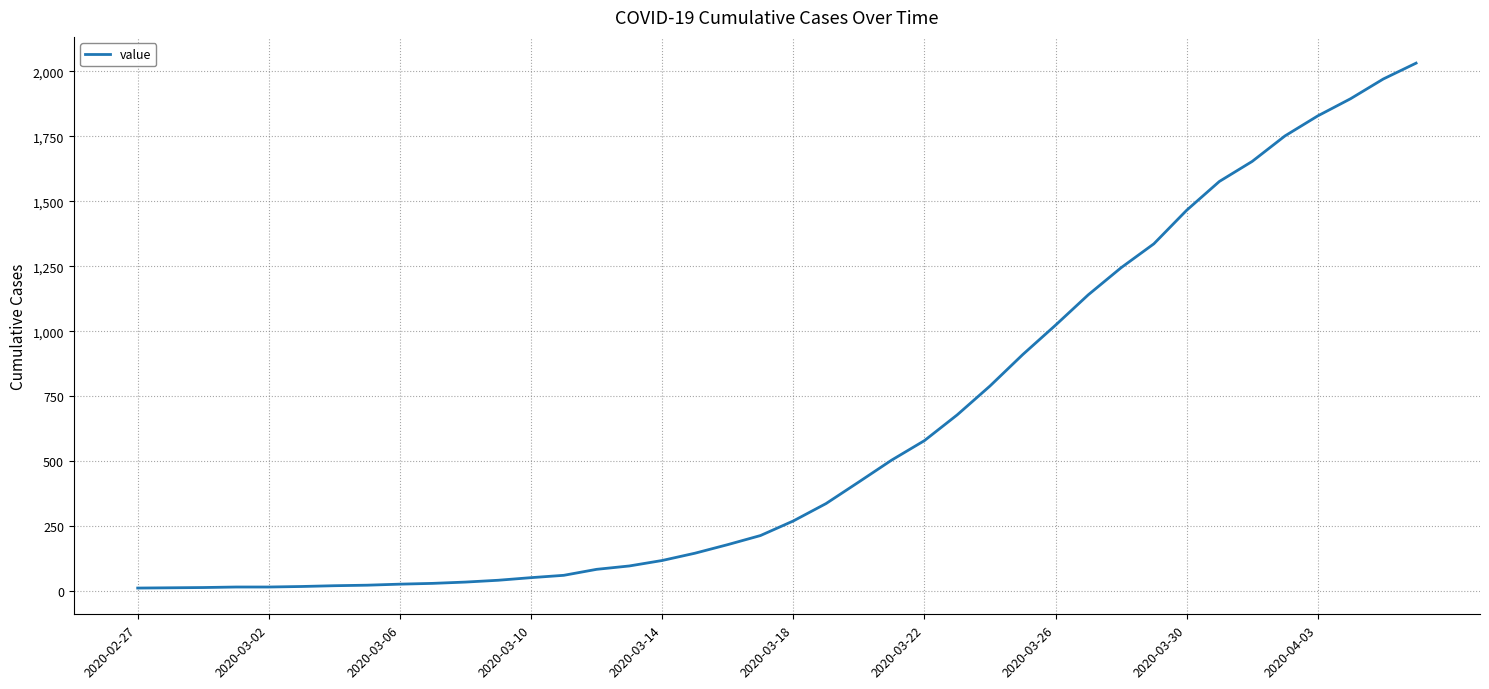

What is the difference between the maximum and minimum values?

2019